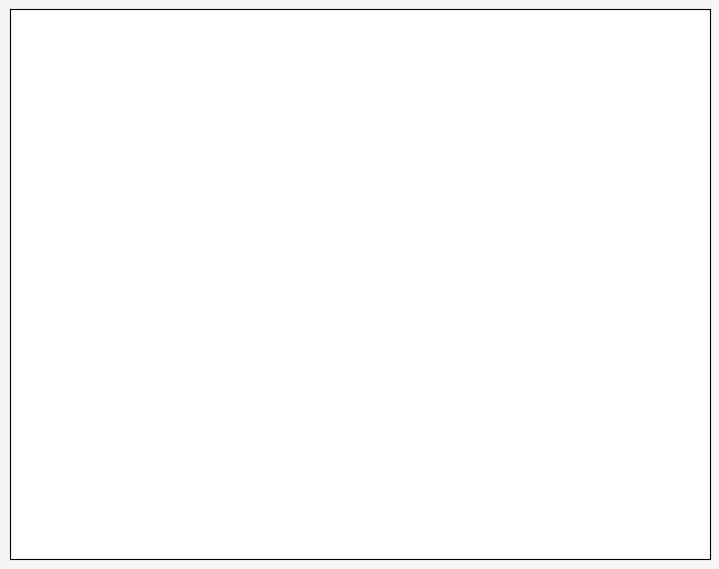

Which category accounts for the majority?

Topology 4